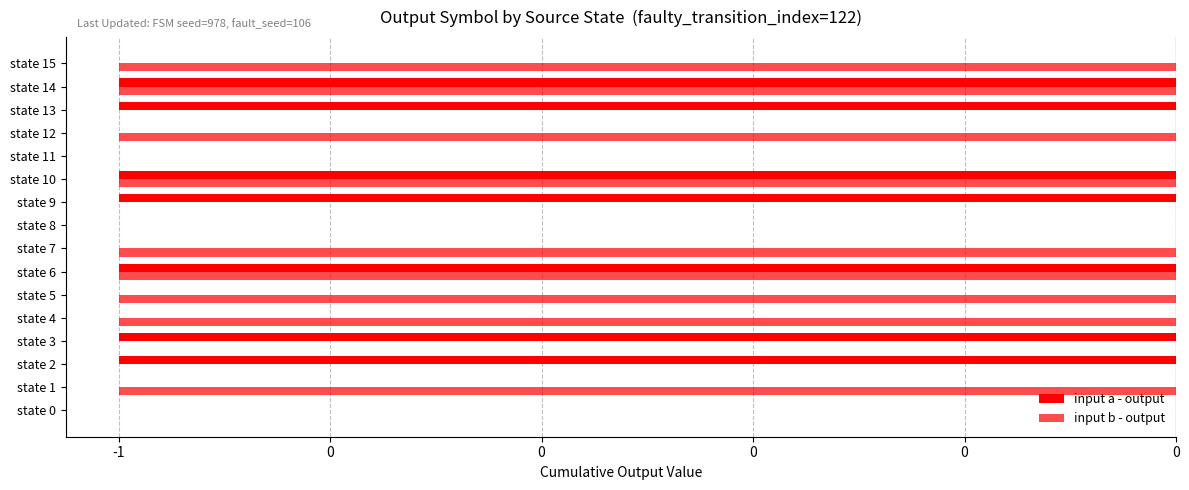

Where is input b - output nearest to the value 0?

state 0